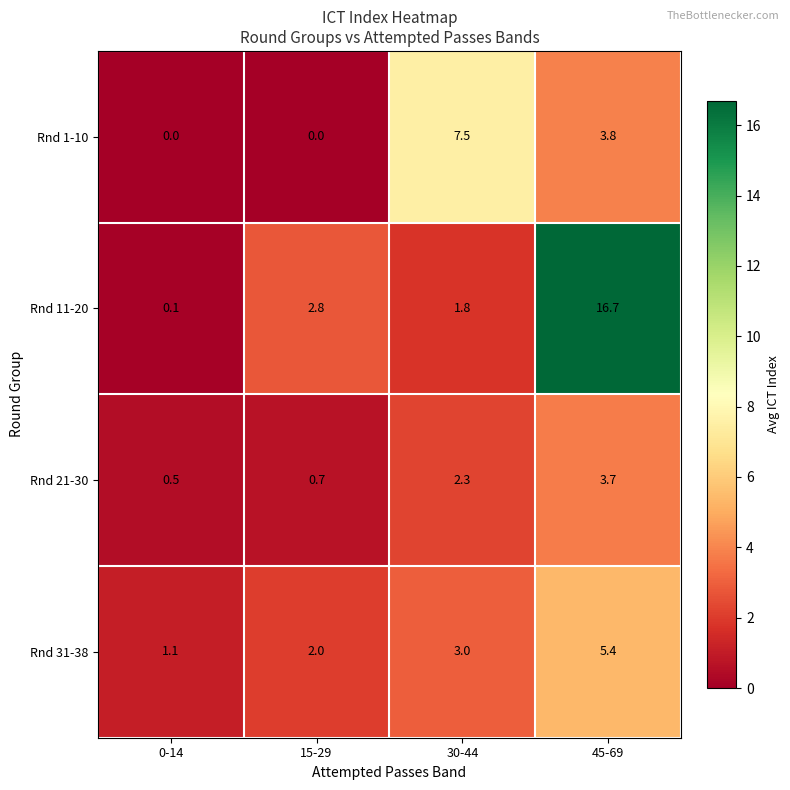

How many data points does each series have?

4